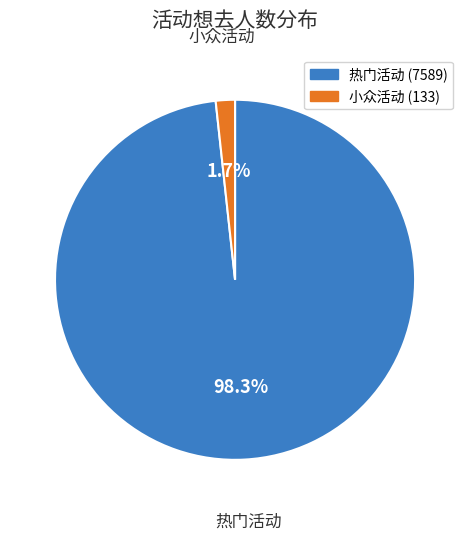

Which slice is the largest?

热门活动